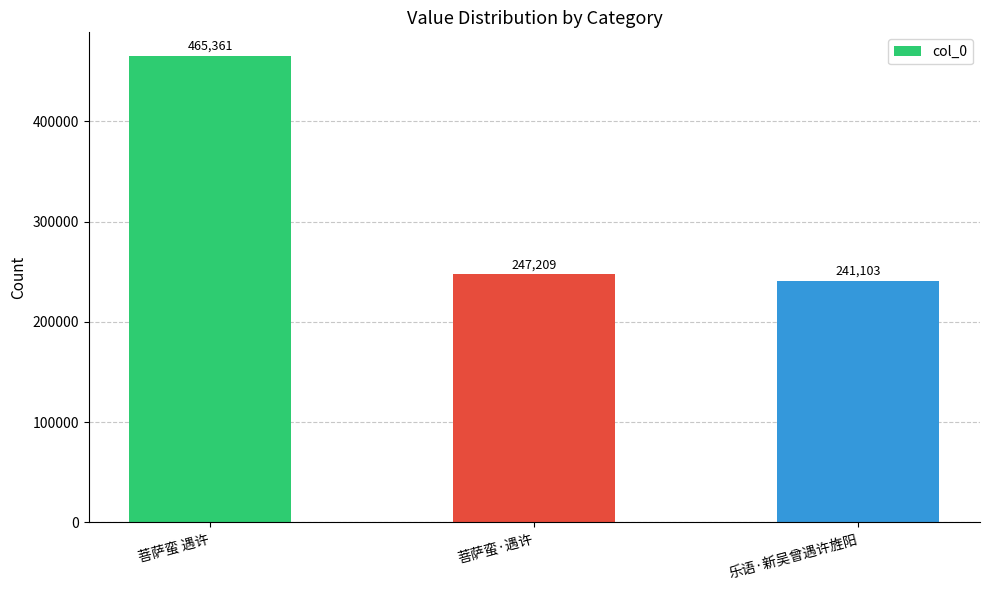

Which has a higher value, 乐语·新吴曾遇许旌阳 or 菩萨蛮·遇许?

菩萨蛮·遇许